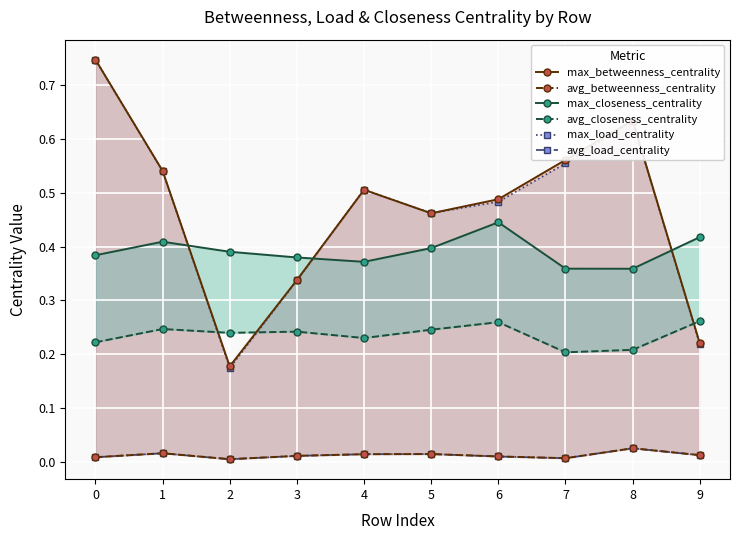

Rank the series at 9 from lowest to highest value.

avg_betweenness_centrality, avg_load_centrality, max_load_centrality, max_betweenness_centrality, avg_closeness_centrality, max_closeness_centrality